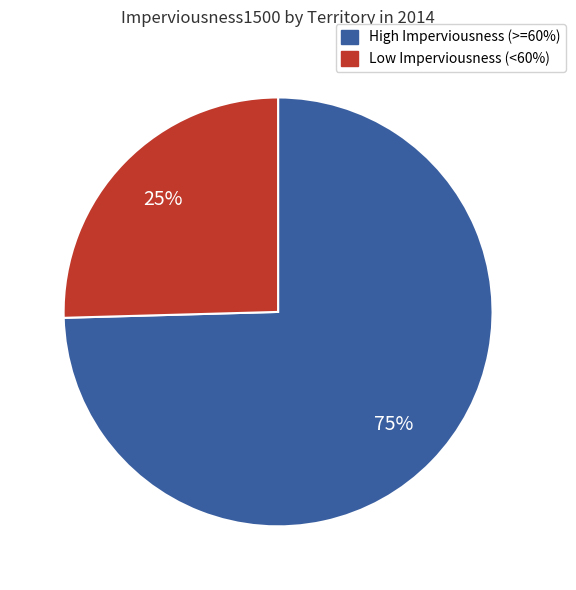

Is there a majority slice in this chart?

Yes